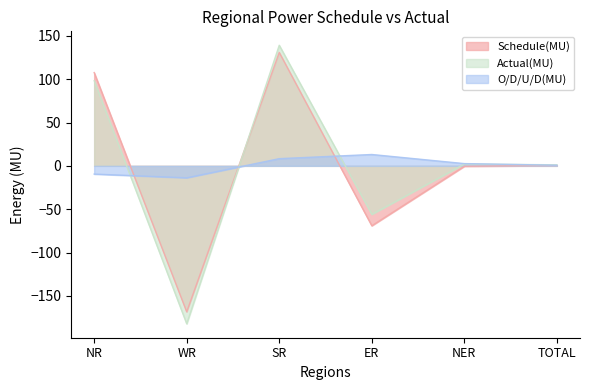

Which has a higher value, NR or TOTAL?

NR